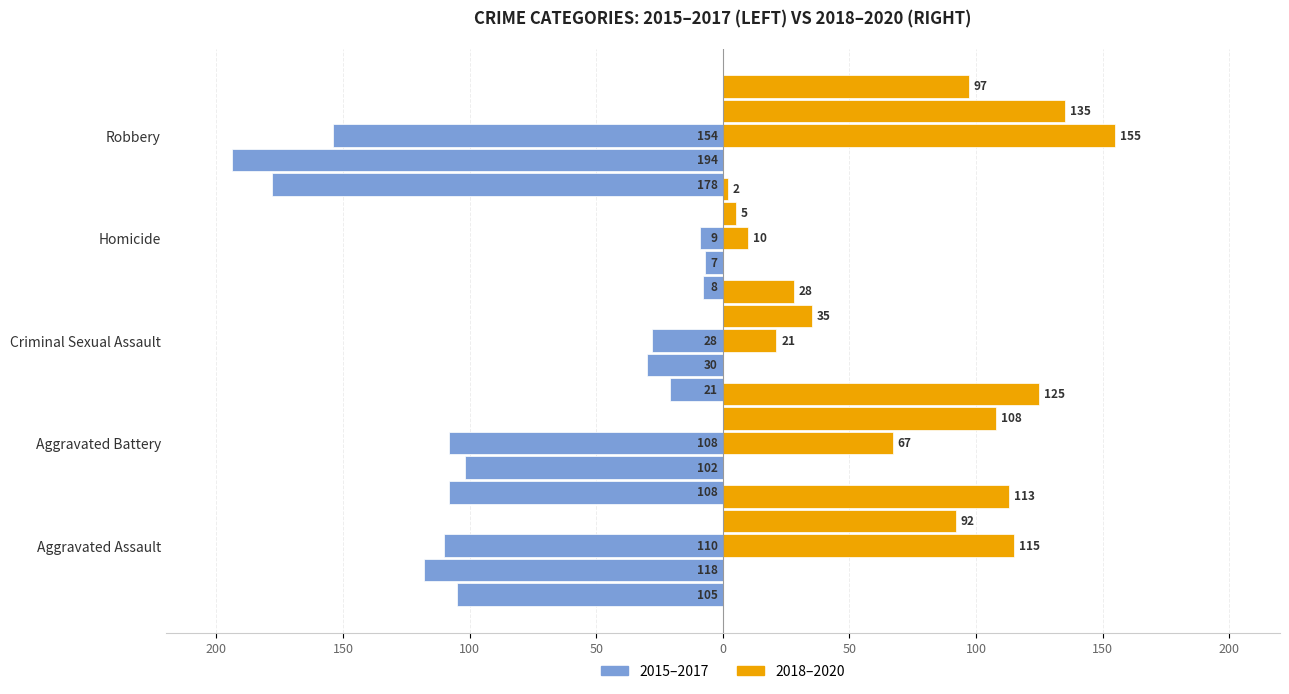

What is the sum of the 2016 values at Homicide and Aggravated Assault?

-125